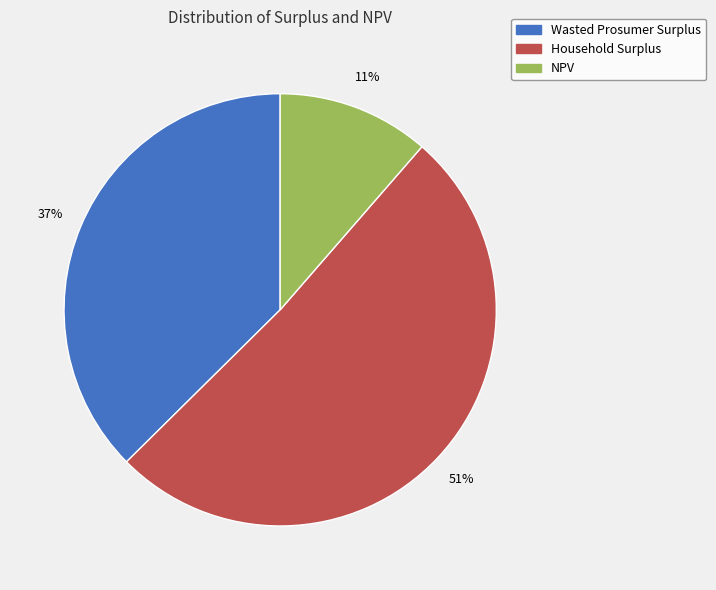

How many slices are in this pie chart?

3